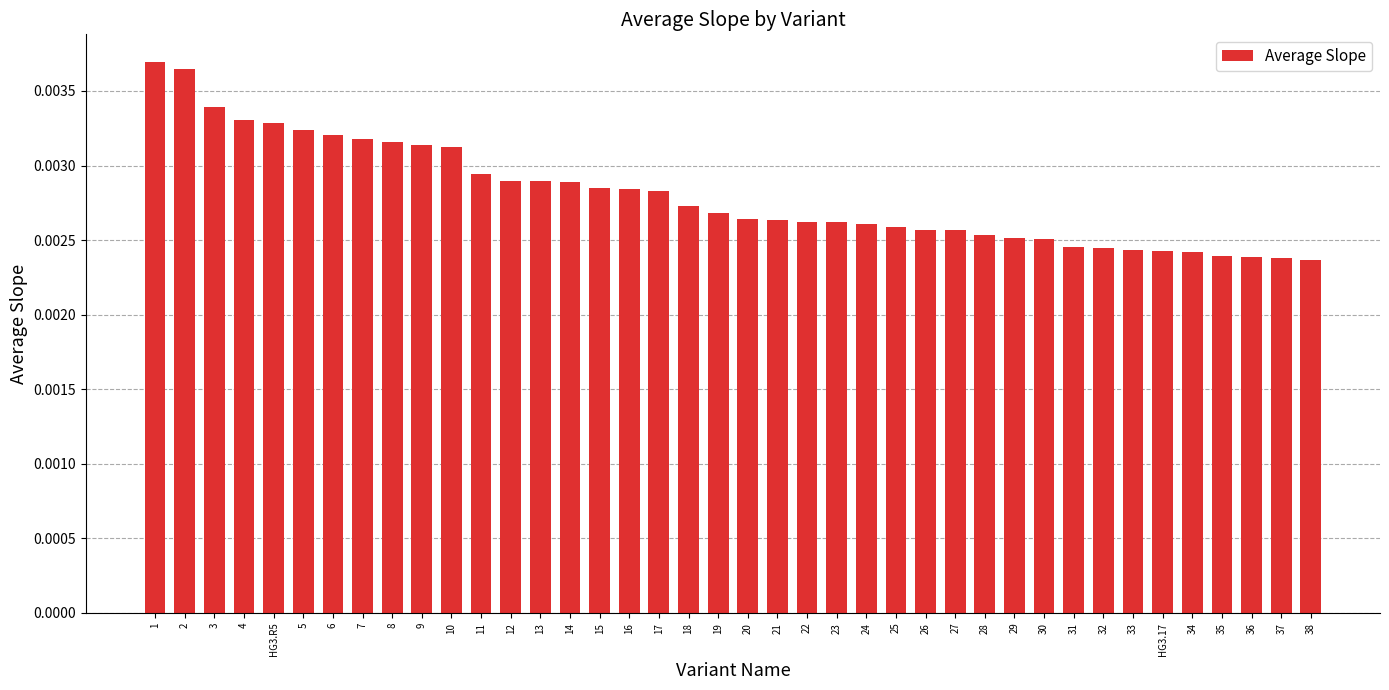

How many values are between 0 and 1?

40